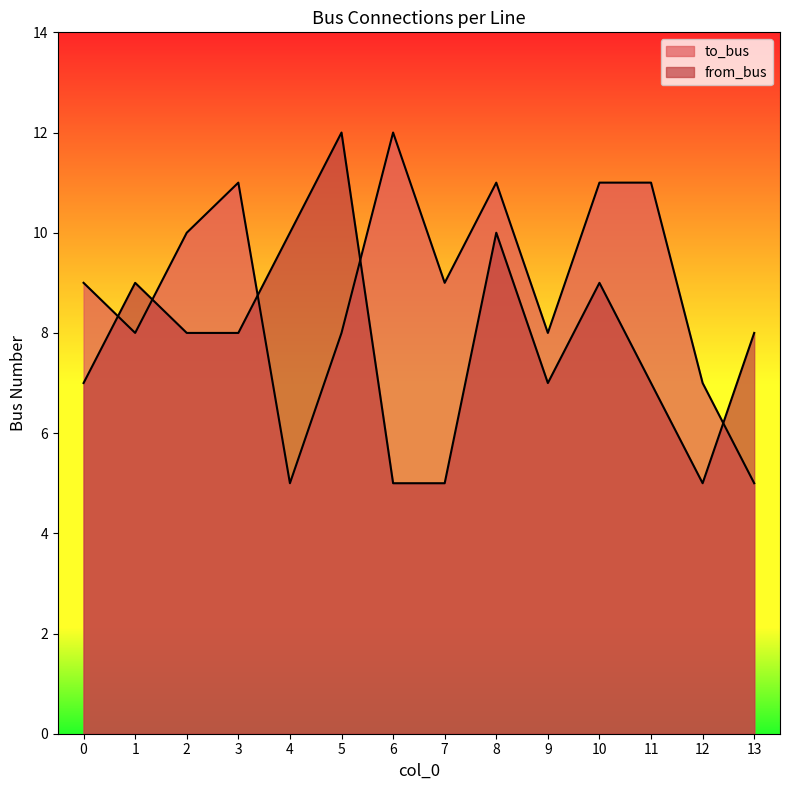

Is the value of from_bus at 3 greater than the value of to_bus at 9?

No